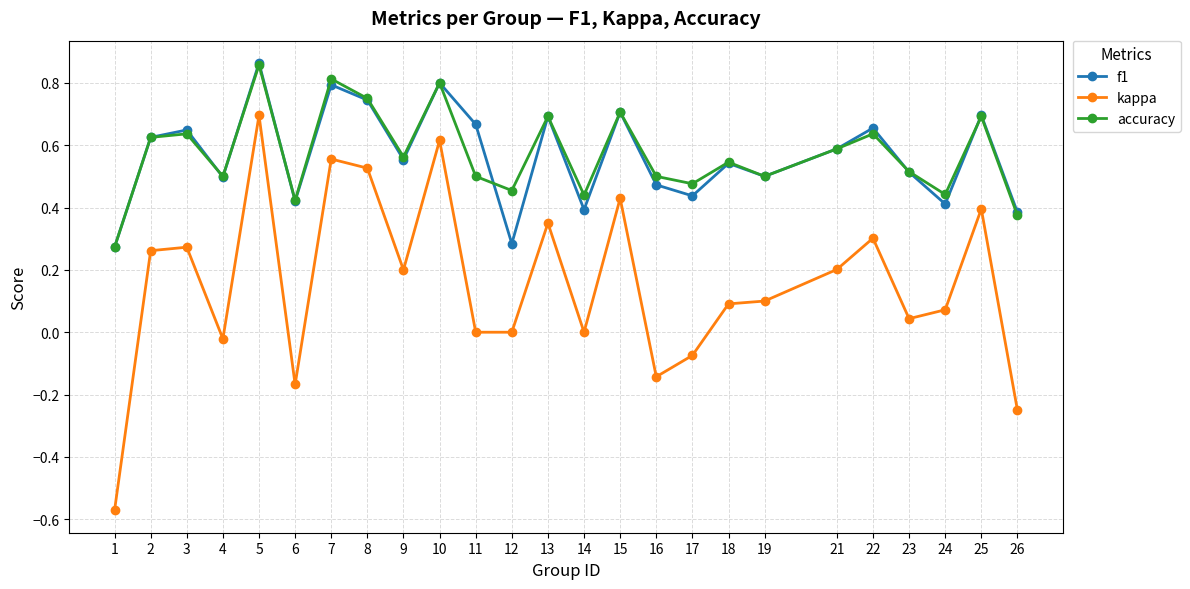

At which category does the chart reach its peak across all series?

5